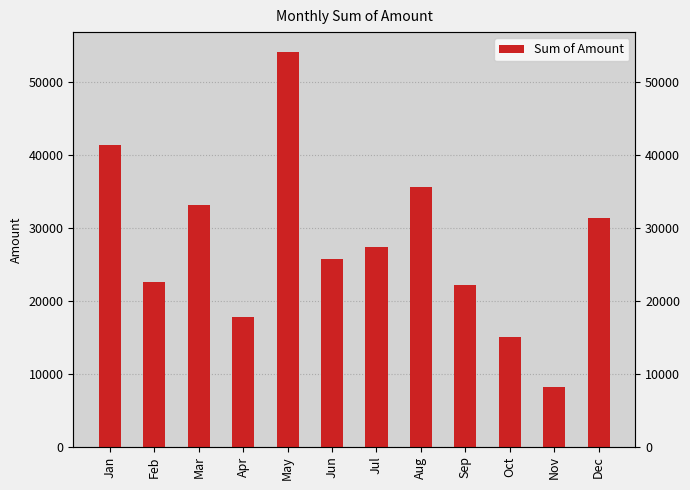

Approximately how many times larger is the value at Feb compared to Mar?

0.7